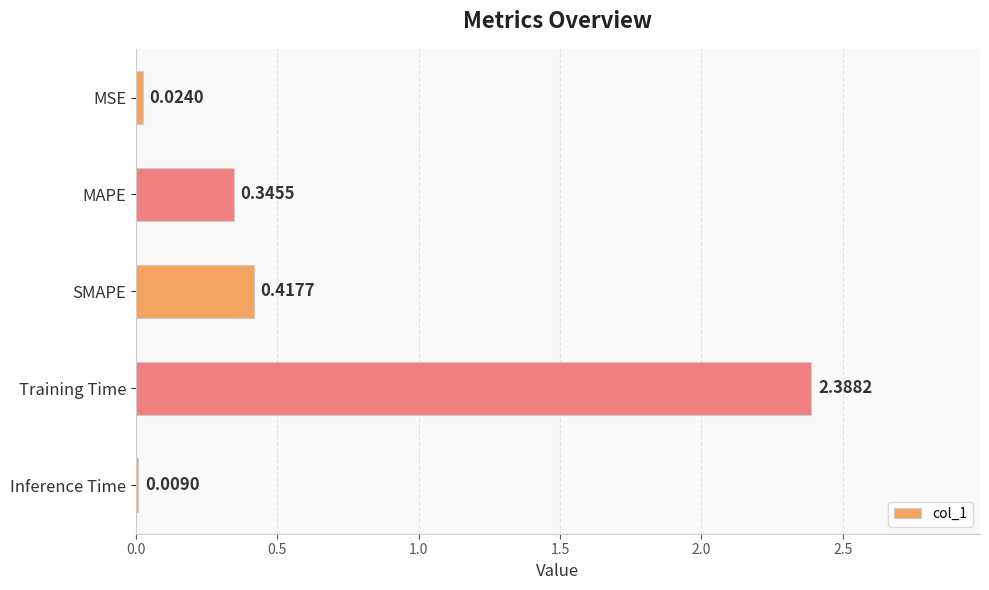

Which label corresponds to the smallest value in the chart?

Inference Time